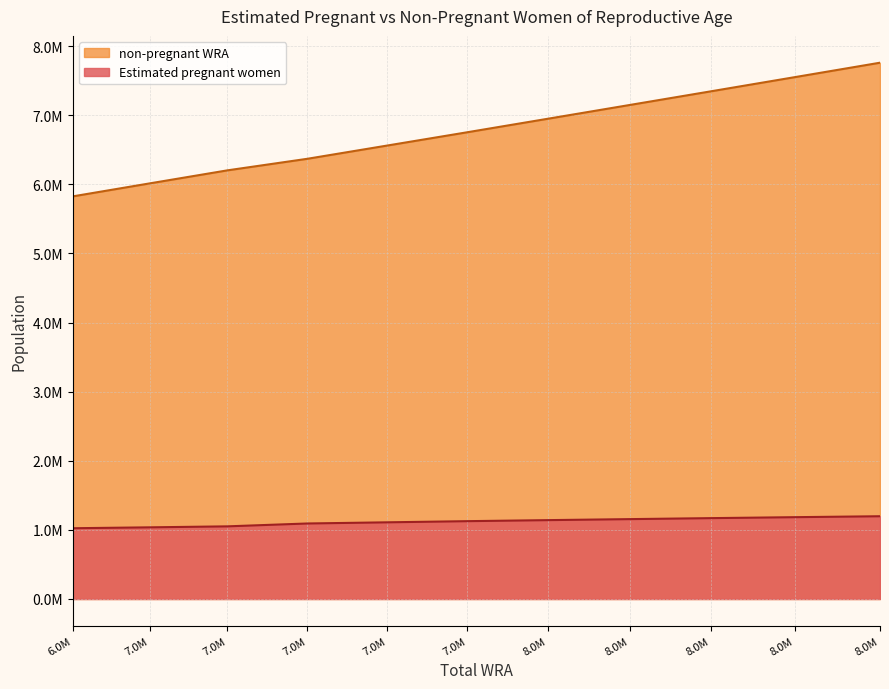

True or false: Estimated pregnant women and non-pregnant WRA cross at least once.

False